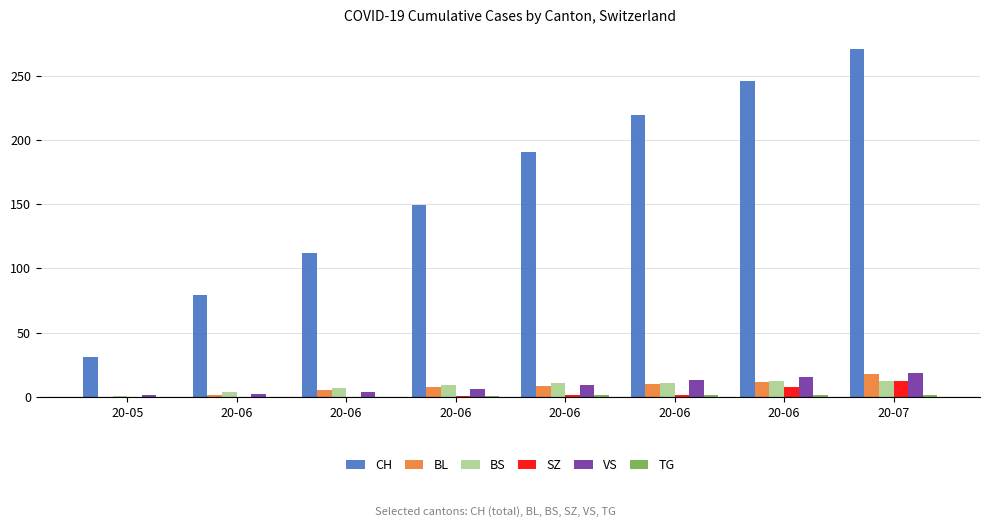

How many values in the CH series exceed 190?

4